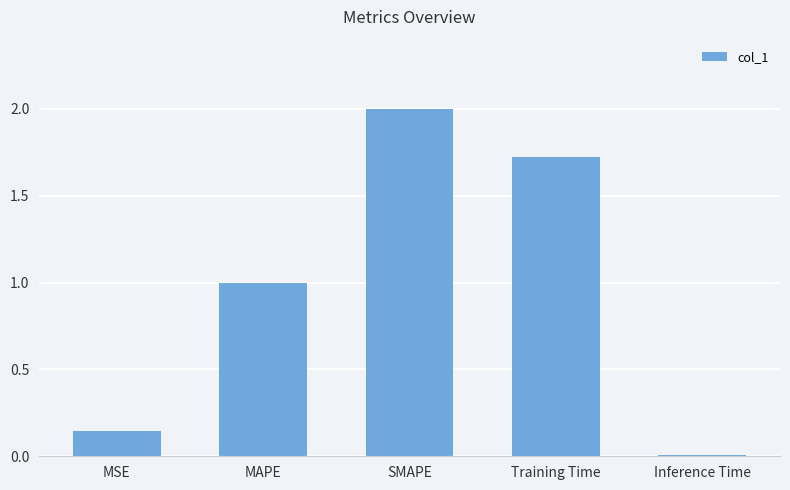

What is the label of the 1st bar from the left?

MSE